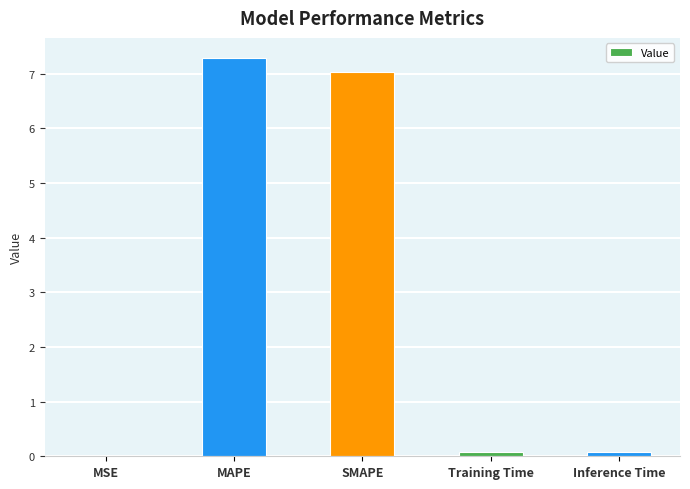

Reading left to right, what are all the values shown in this chart?

MSE=0.0	MAPE=7.3	SMAPE=7.0	Training Time=0.1	Inference Time=0.1